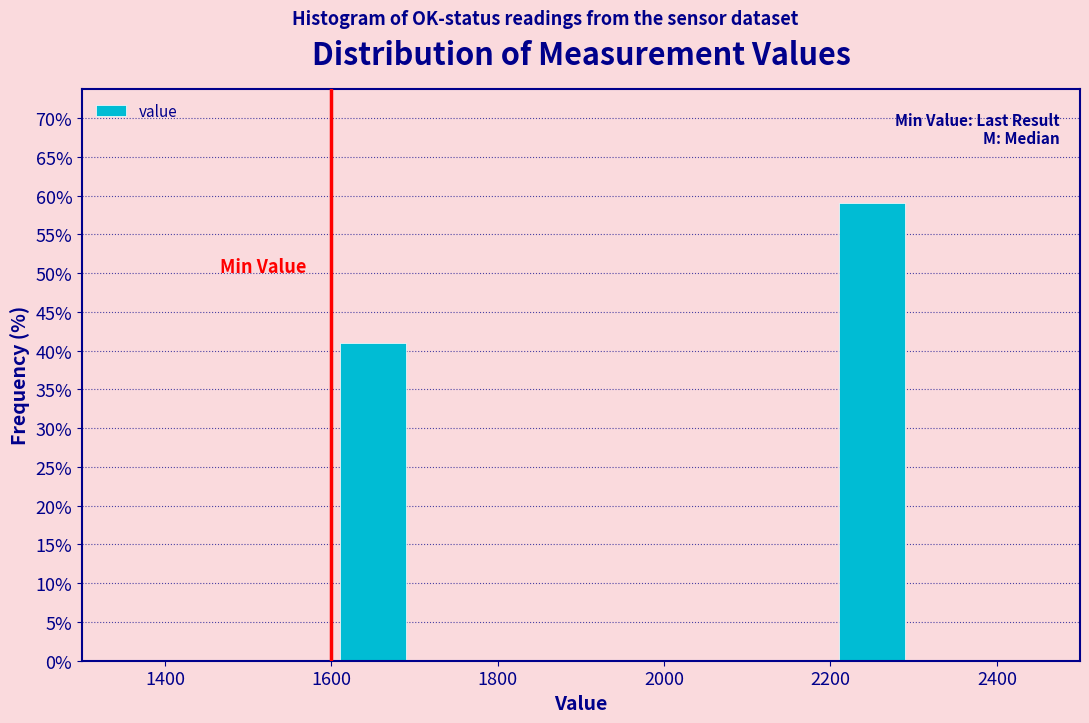

Which range on the x-axis has the tallest bar?

2200 to 2300